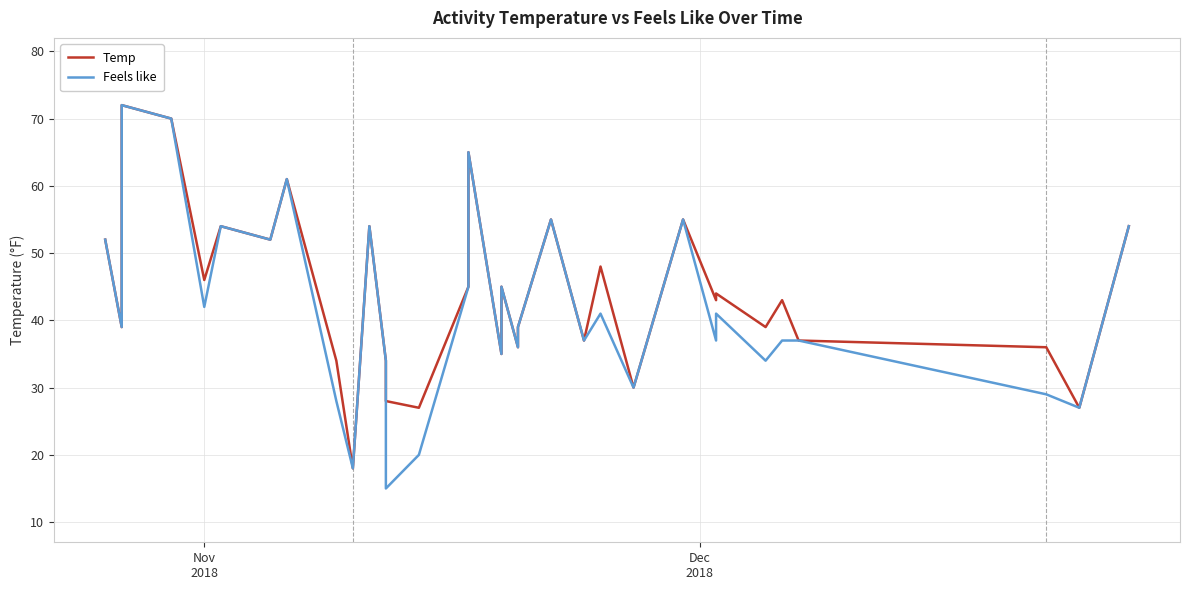

How many values in the Temp series are below 43?

15